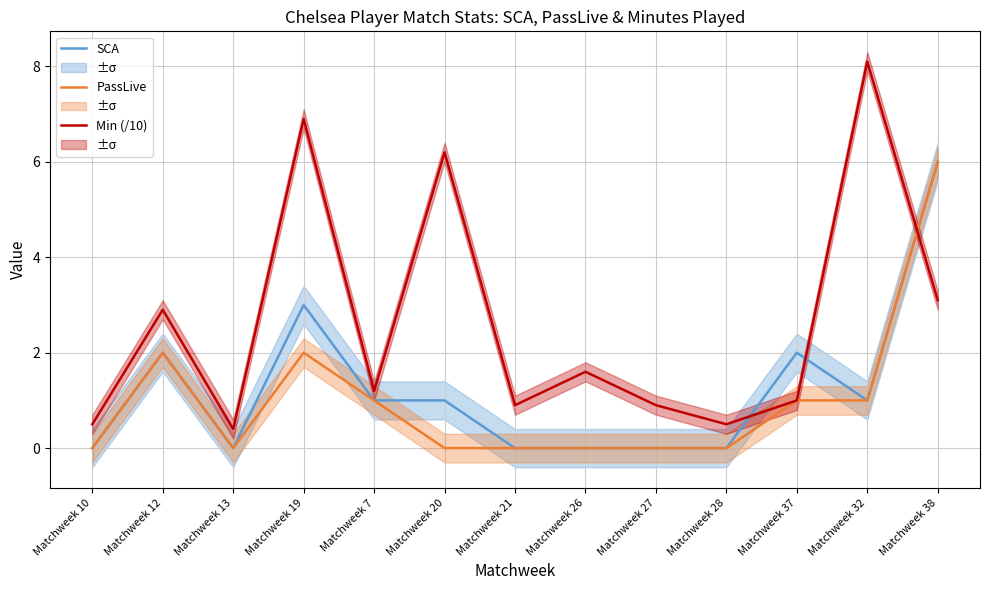

What is the difference between the maximum and minimum values in the SCA series?

6.0